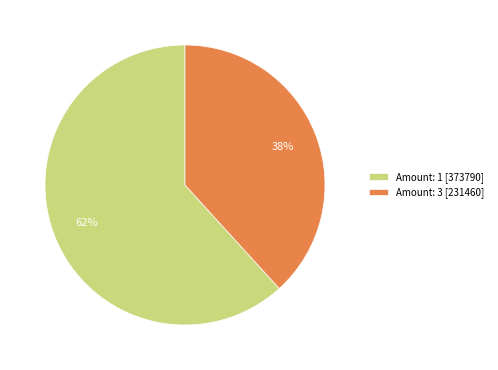

To the nearest percent, what percentage of the pie is Amount: 1 [373790]?

62%